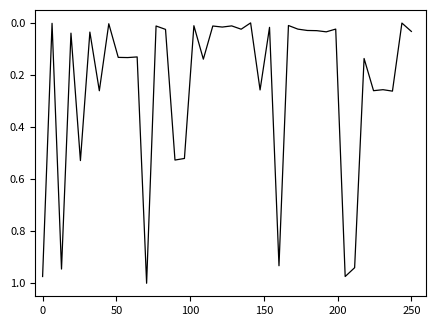

Does the chart have visible grid lines?

No